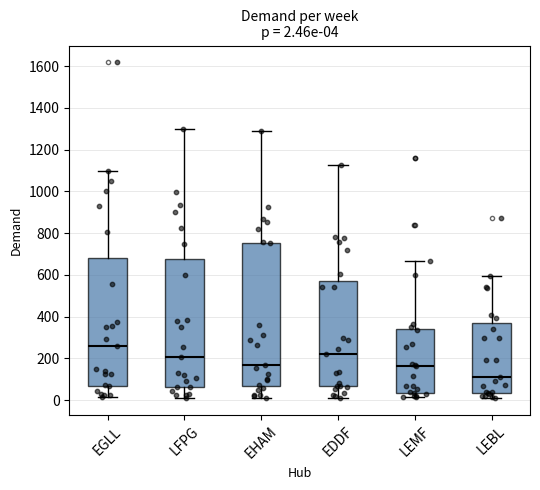

Comparing the boxes themselves (not the whiskers), which one is the tallest?

EHAM